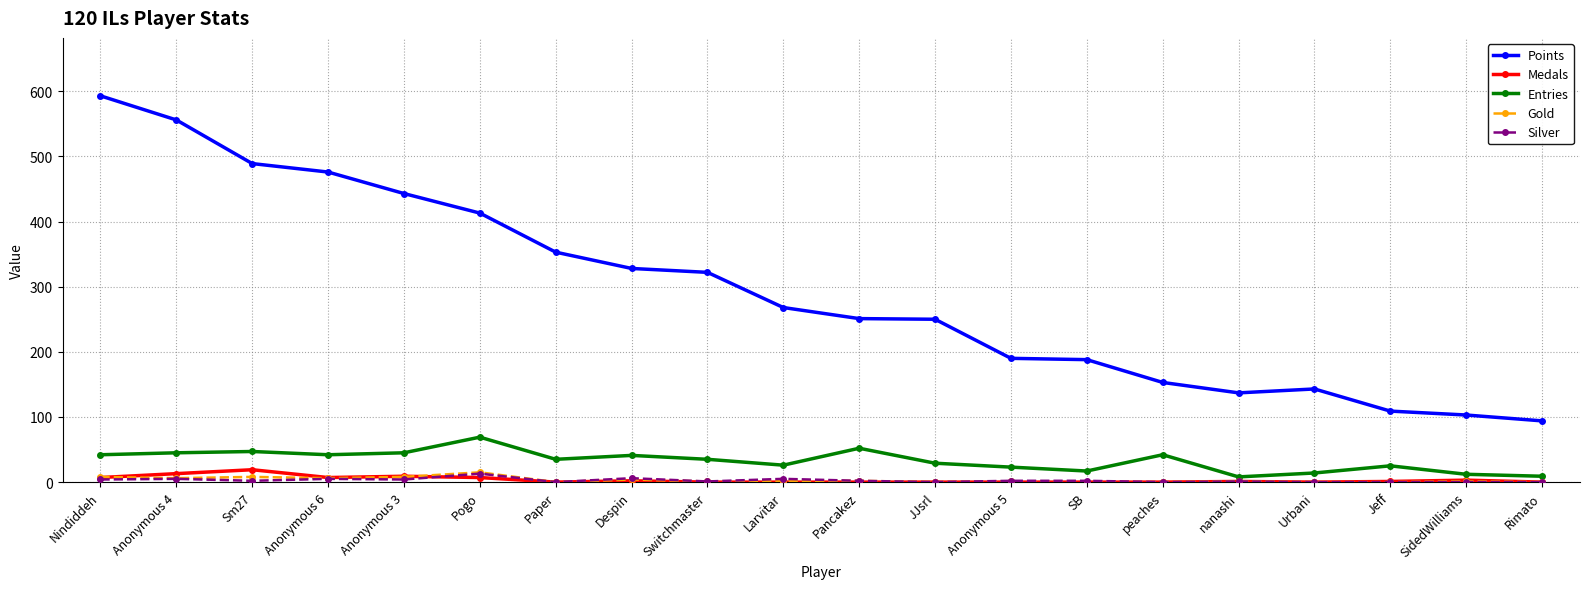

What is the difference between the Silver values at Pogo and peaches?

13